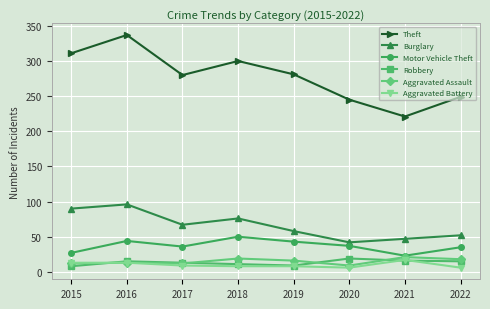

What is the lowest value of the Theft series?

221